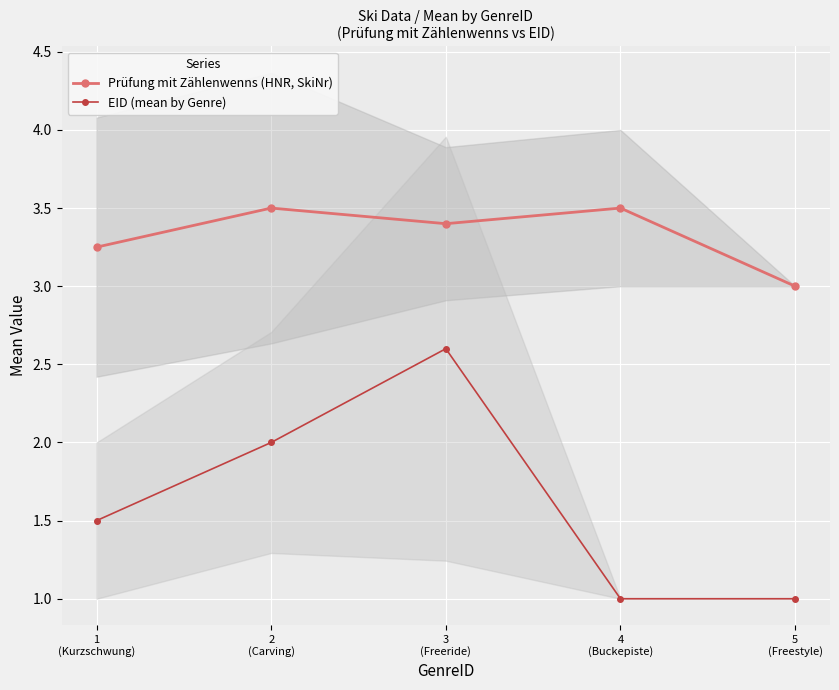

Which has a higher value, 3
(Freeride) or 5
(Freestyle)?

3
(Freeride)